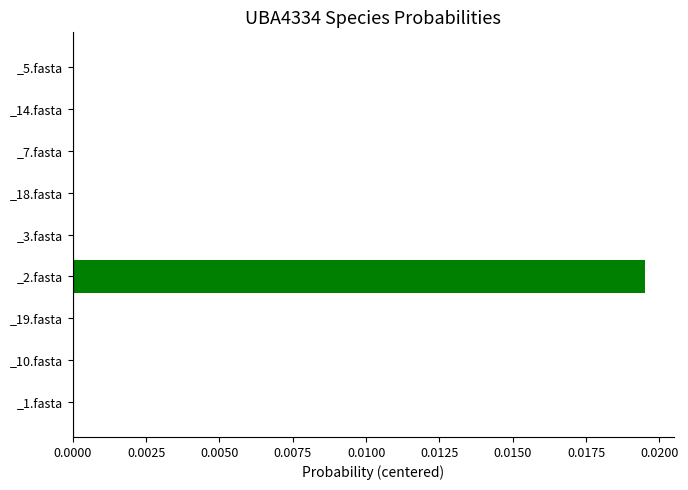

Are the bars horizontal?

Yes